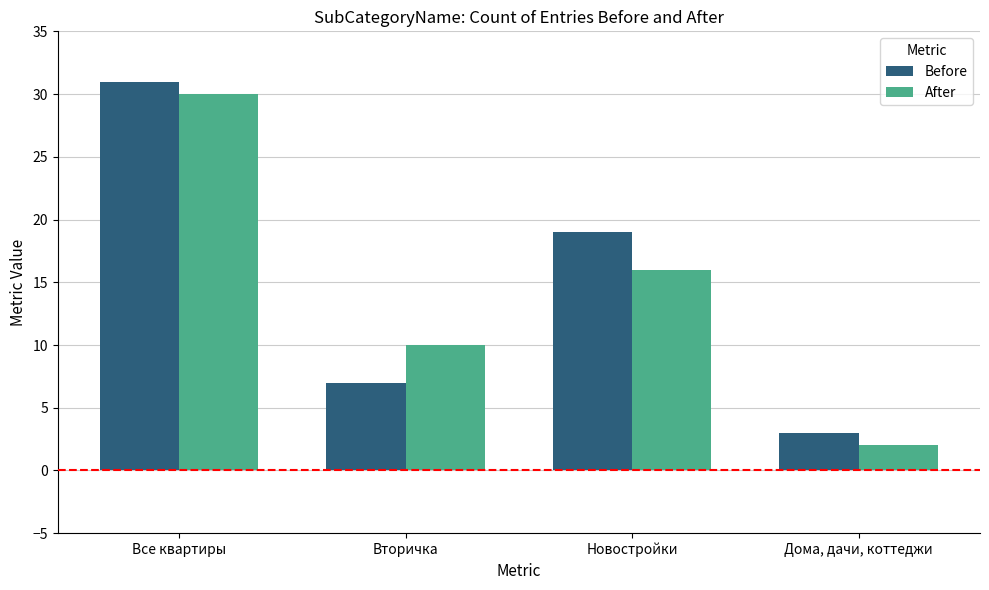

Rank the series at Новостройки from highest to lowest value.

Before, After